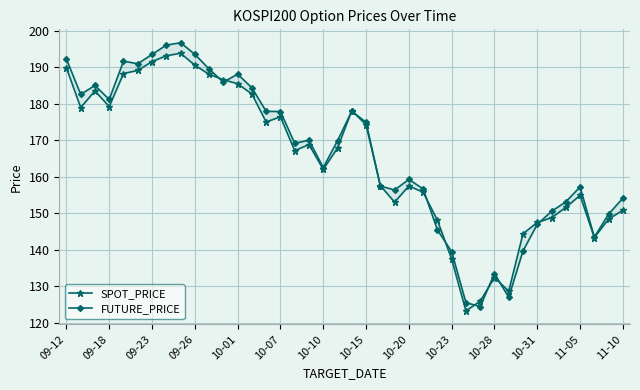

How many data points in FUTURE_PRICE are above 169?

21